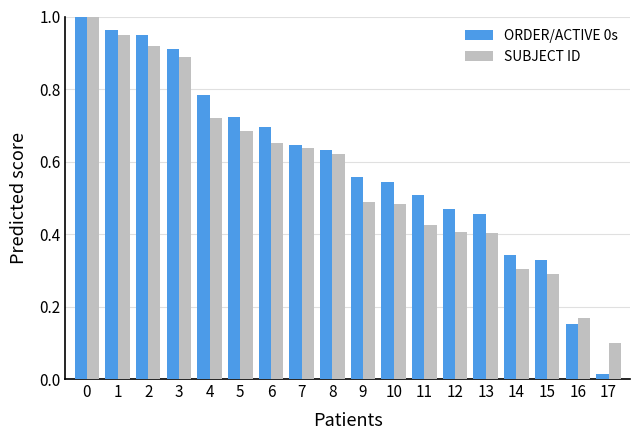

Where is ORDER/ACTIVE 0s nearest to the value 0?

17